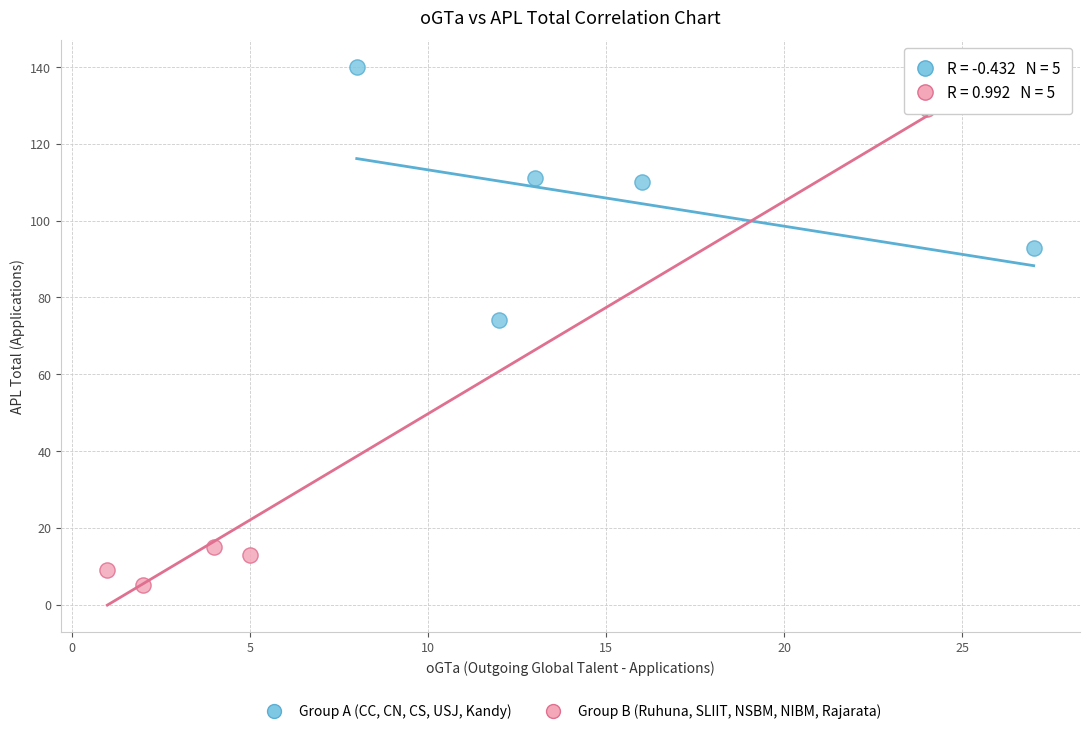

Which series reaches the maximum Y coordinate?

Group A (CC, CN, CS, USJ, Kandy)